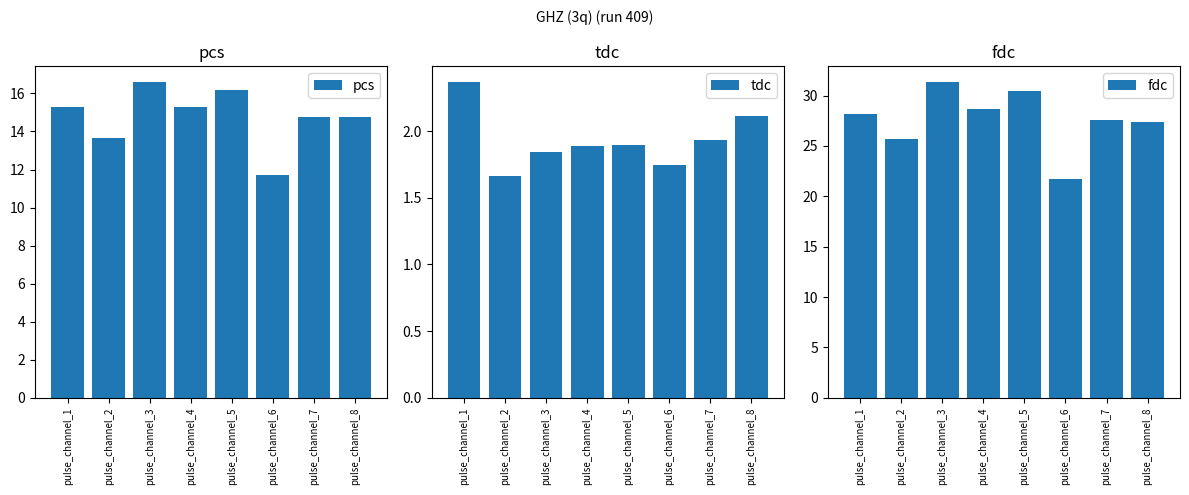

What is the approximate value of tdc at pulse_channel_6?

1.7